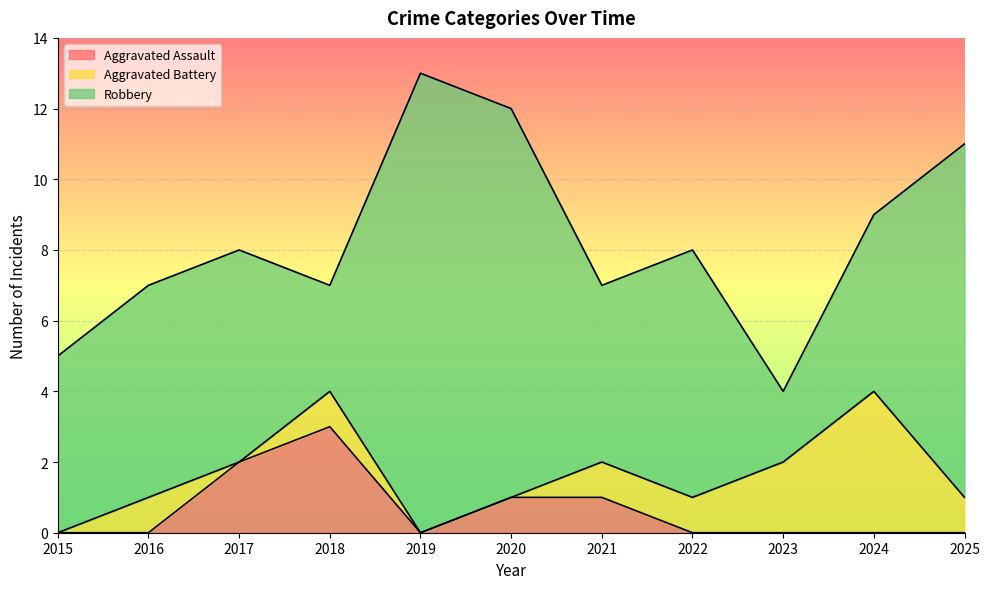

At which label does Aggravated Battery first exceed 1?

2023